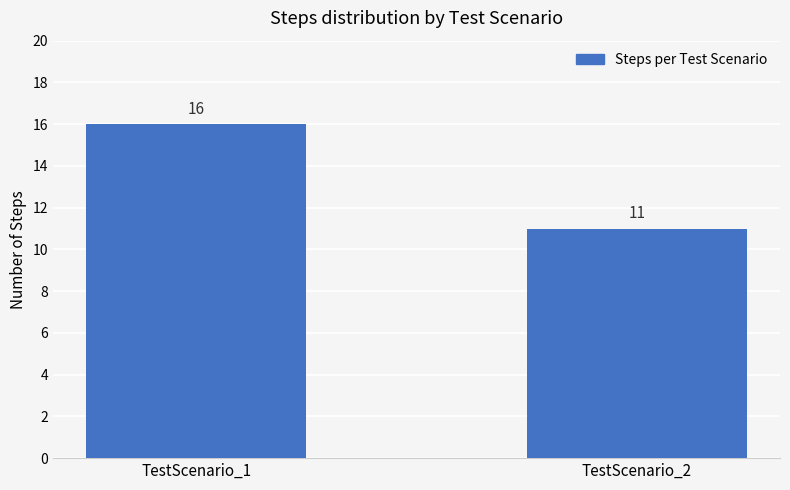

True or false: the data shows 15 at TestScenario_2.

False